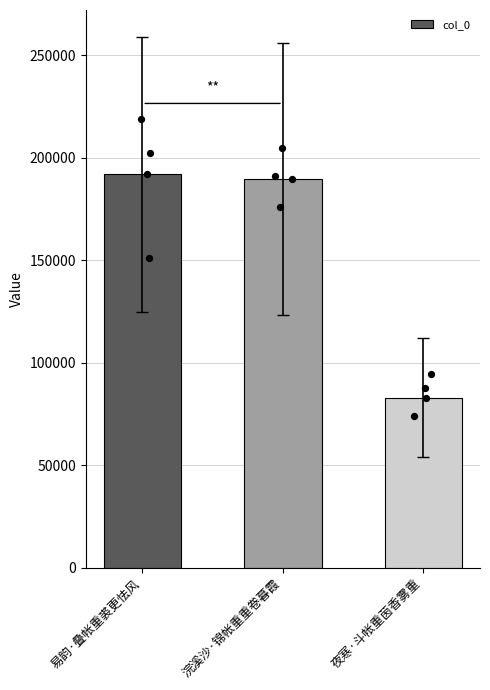

What is the ratio of the value at 夜寒·斗帐重茵香雾重 to the value at 易韵·叠帐重裘更怯风?

0.4